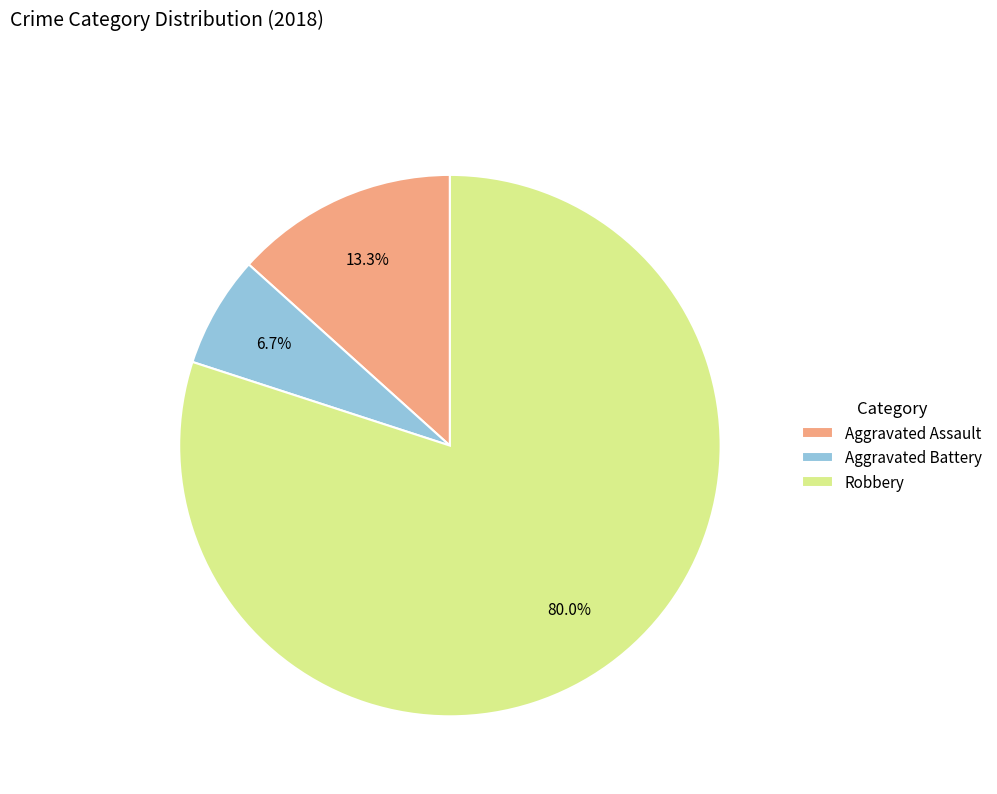

How many slices are in this pie chart?

3